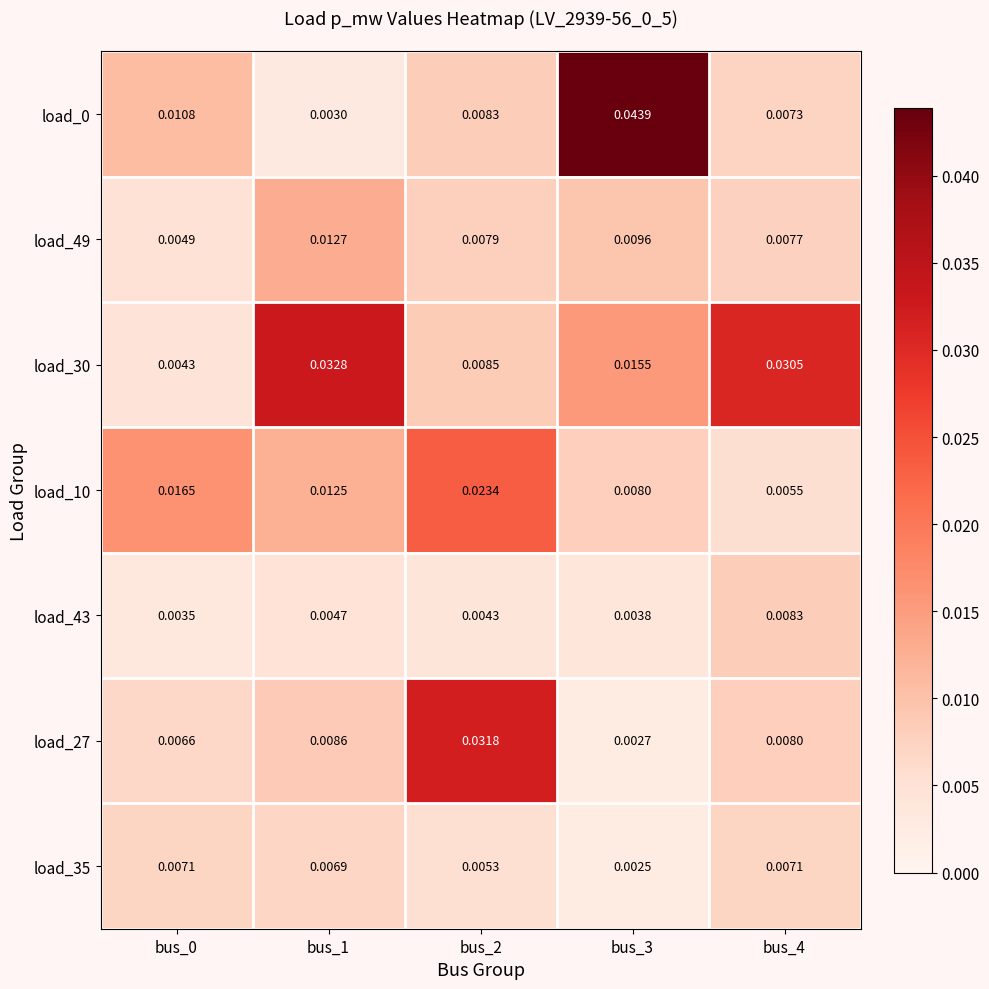

At how many categories does at least one series exceed 0?

5